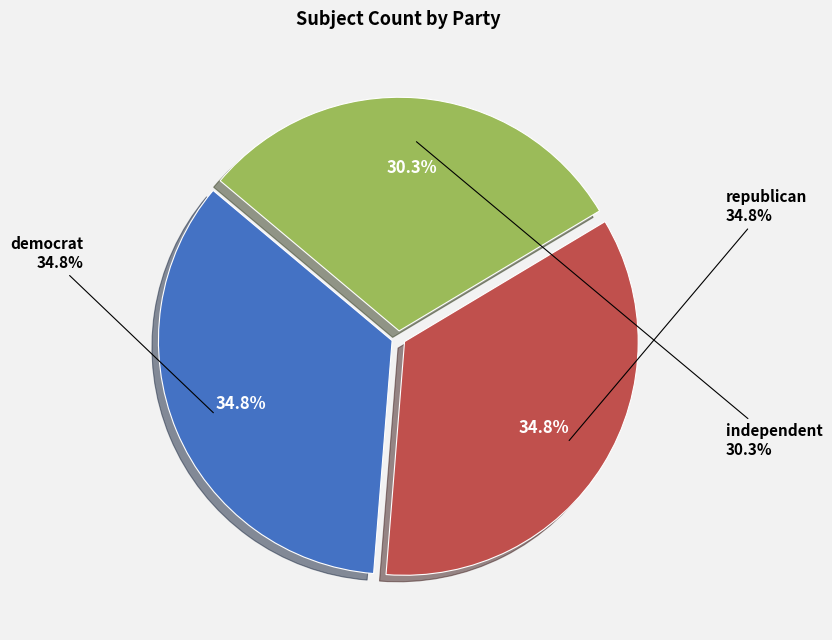

To the nearest percent, what is the combined percentage of republican and democrat?

70%